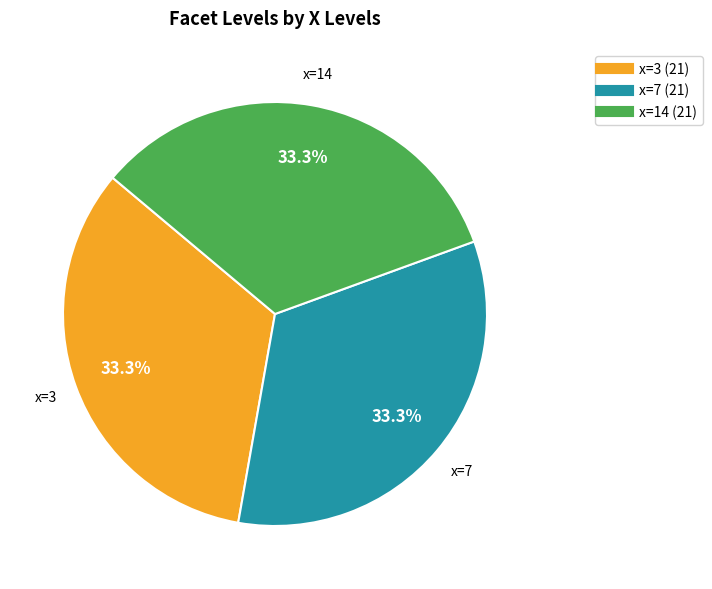

Is there any slice that represents more than half of the pie?

No